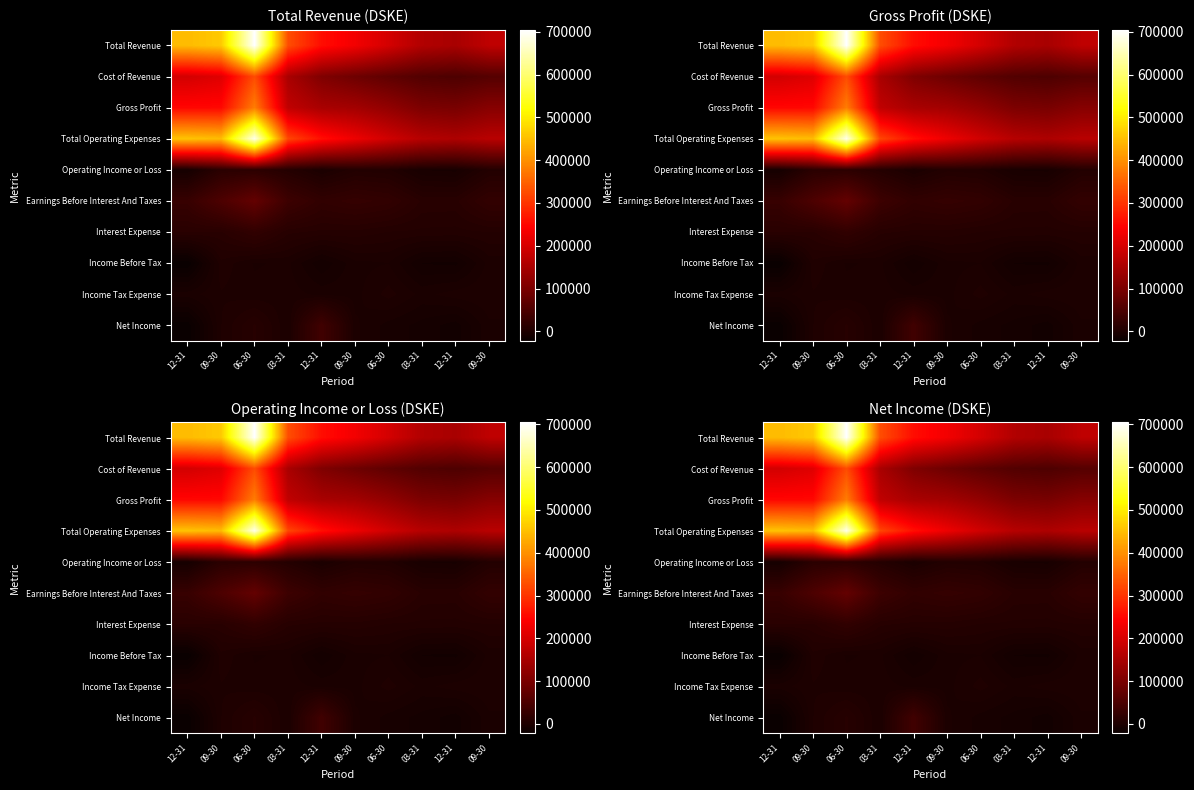

How many data points in Income Tax Expense are less than -400?

5